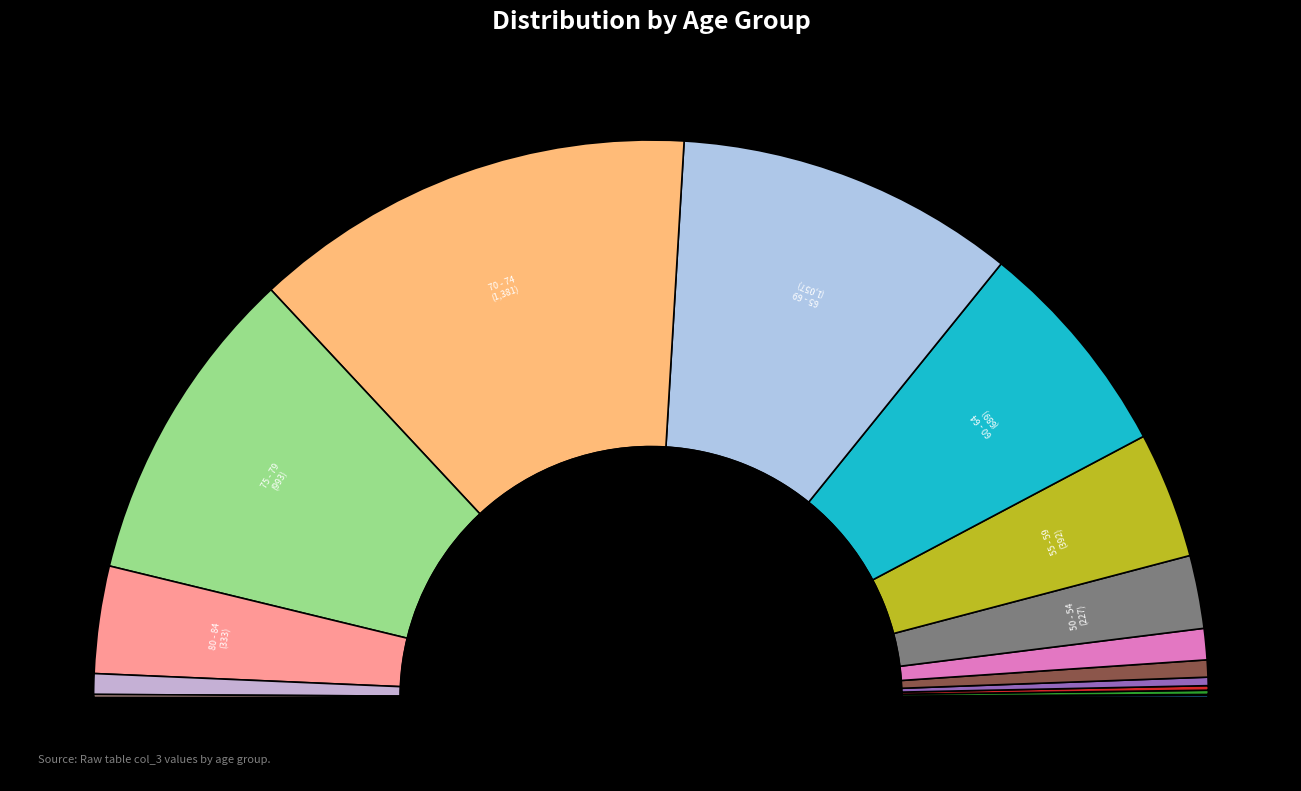

What is the smallest slice in the pie chart?

20 - 24